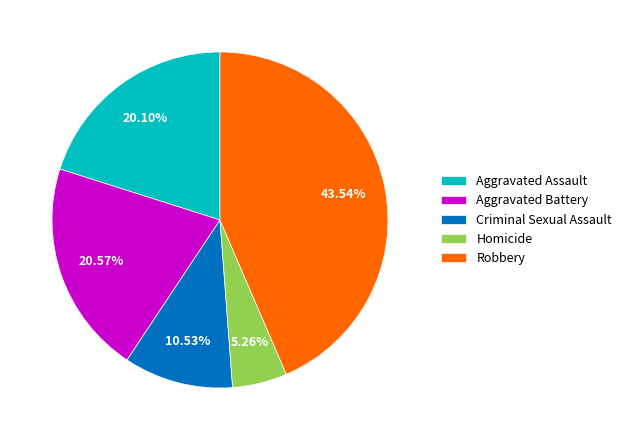

Is there a majority slice in this chart?

No